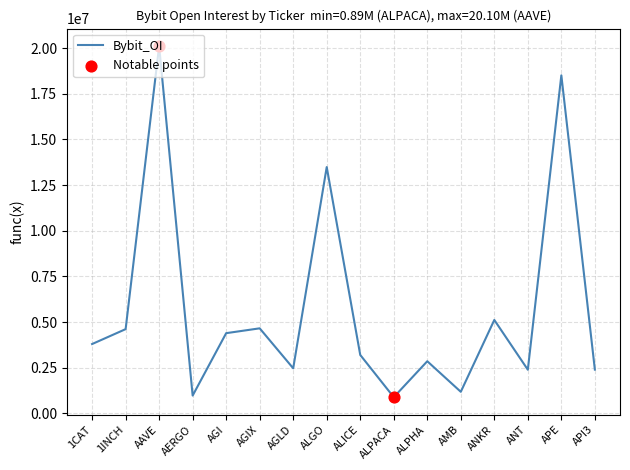

Between ALICE and ALGO, which is larger?

ALGO